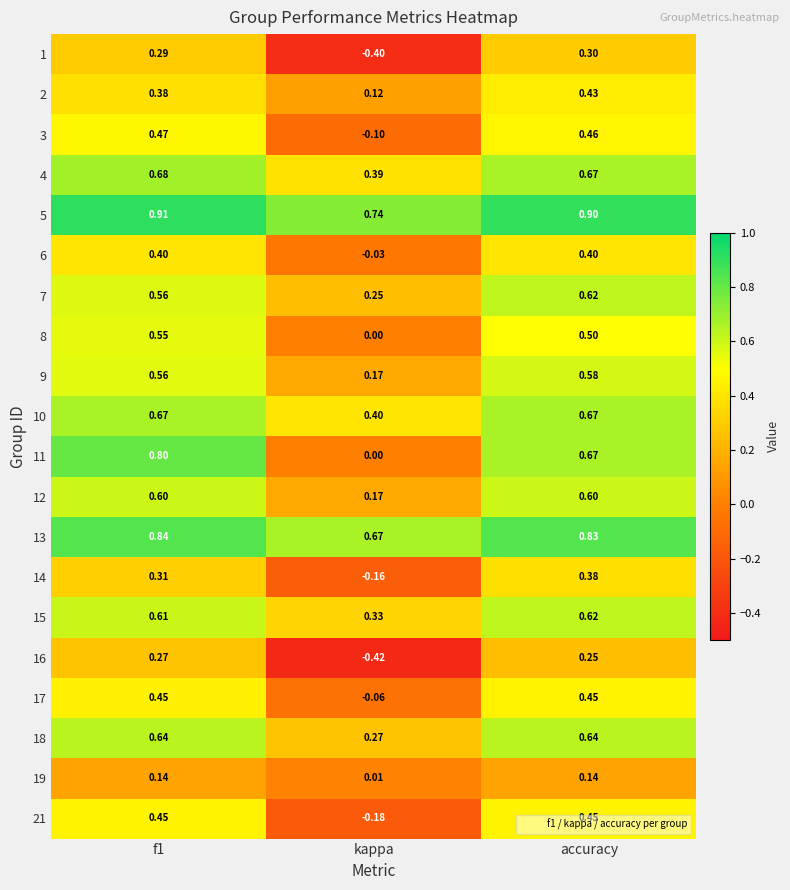

At which label is 17 closest to 0?

kappa